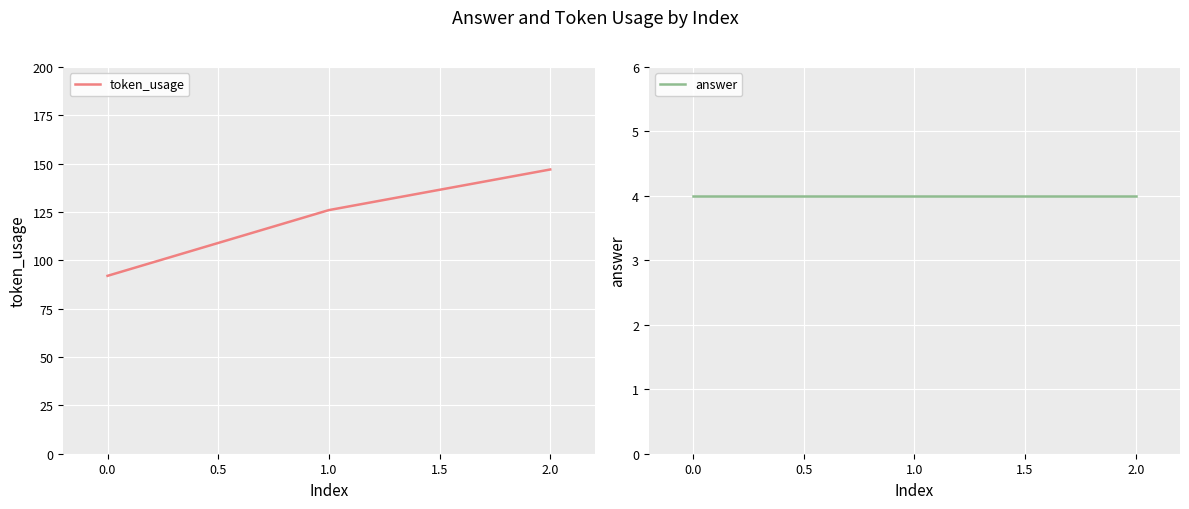

The value of token_usage at 1.0 is 126. True or false?

True